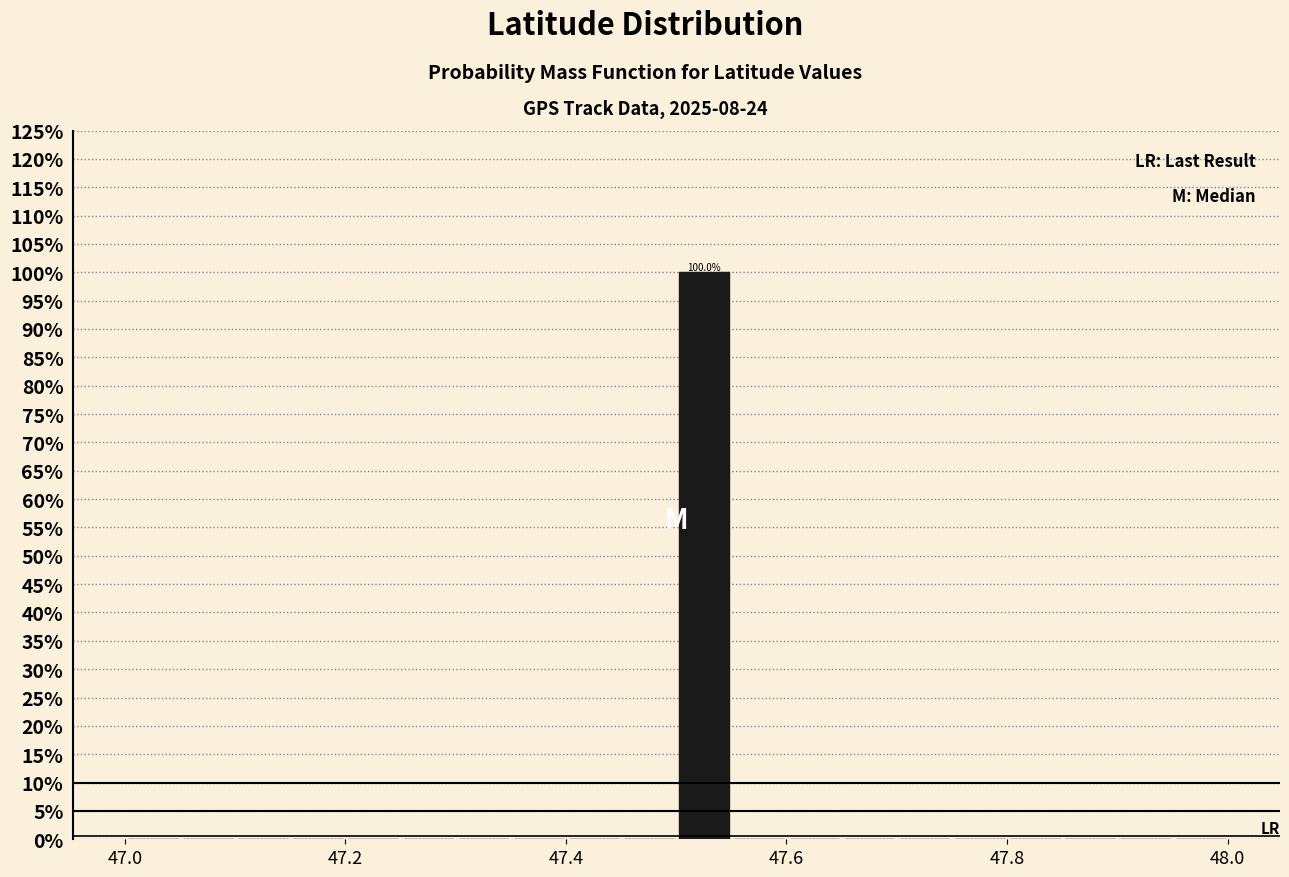

Around what value on the x-axis is the tallest bar? Give the approximate position of its centre, as read against the axis.

47.52